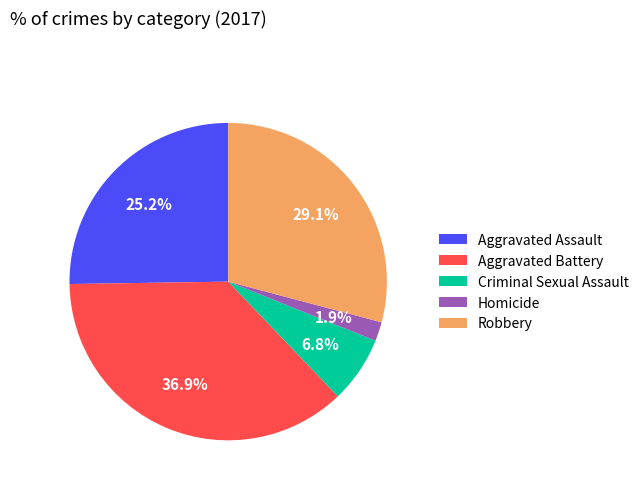

To the nearest percent, what is the difference between the Aggravated Battery and Homicide slice percentages?

35%